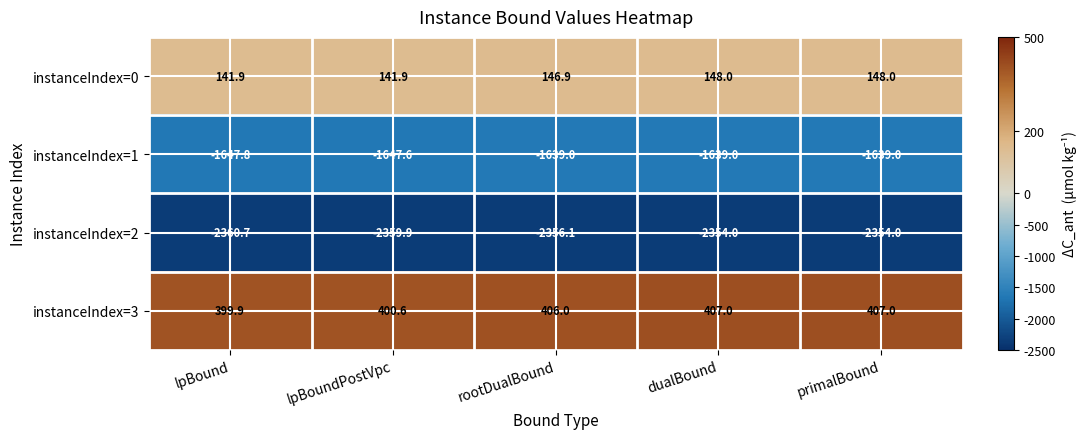

How many distinct data groups are displayed?

4